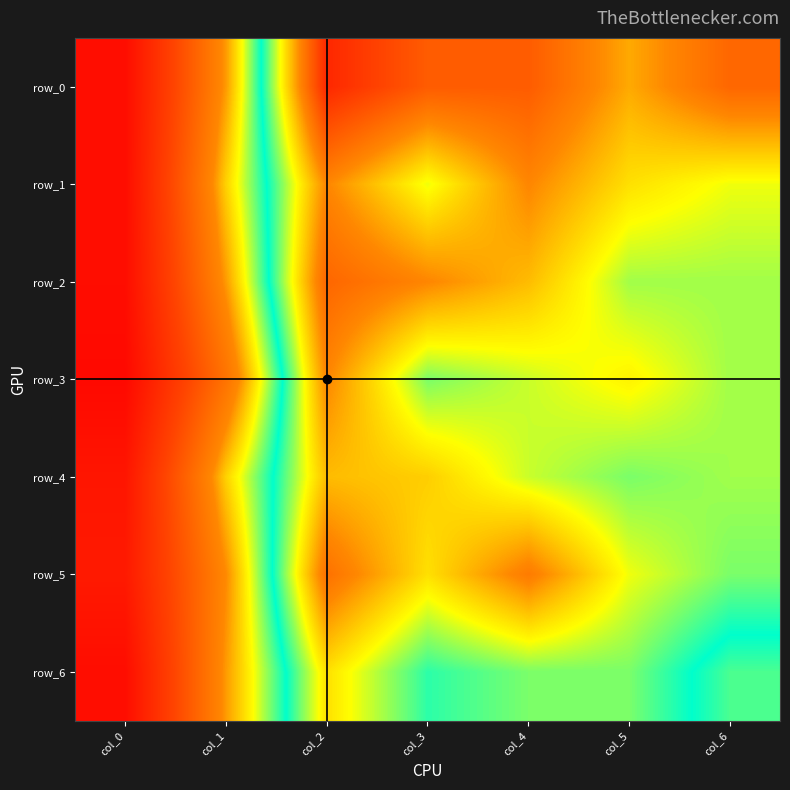

At which label is row_4 closest to 0?

col_0